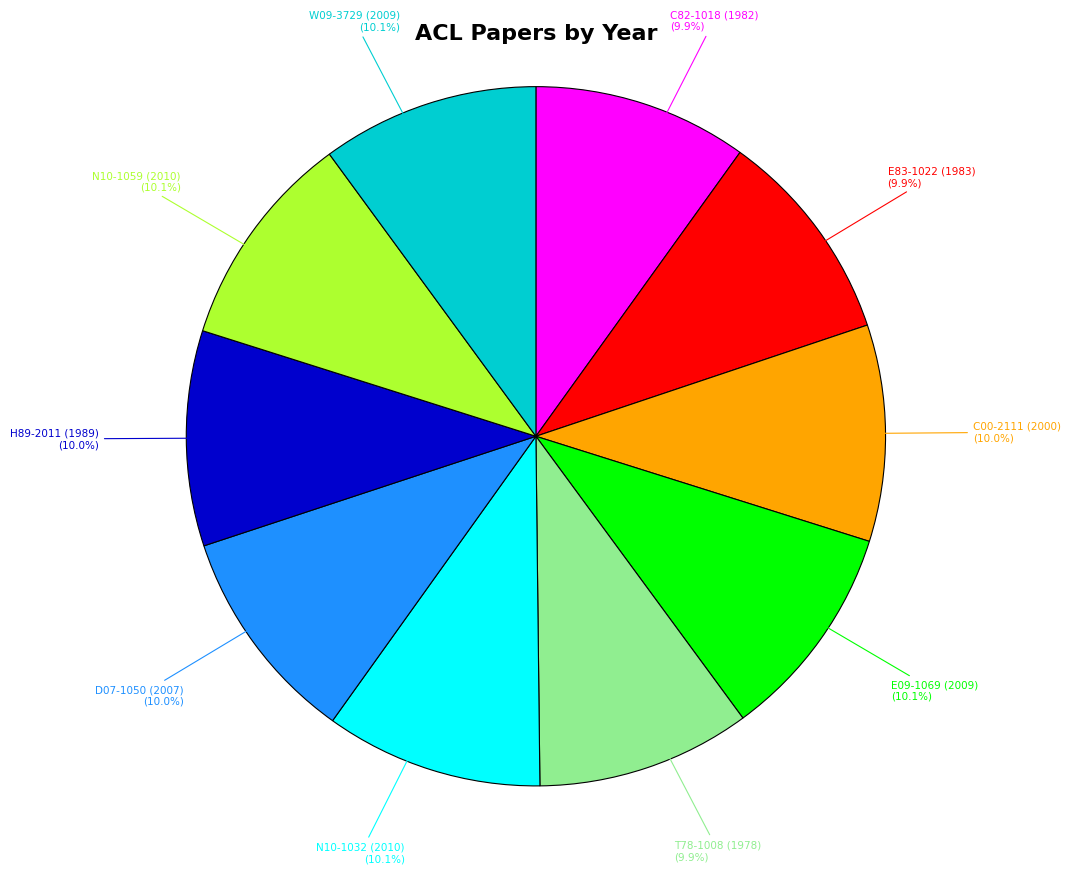

How many segments does this pie chart have?

10